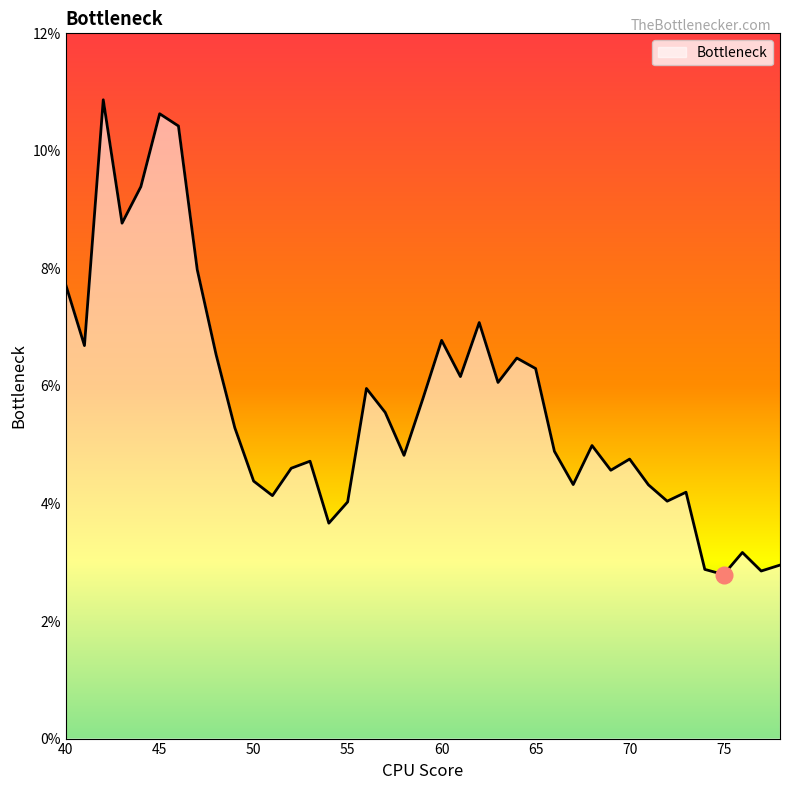

What is the difference between the second highest and minimum values?

0.1